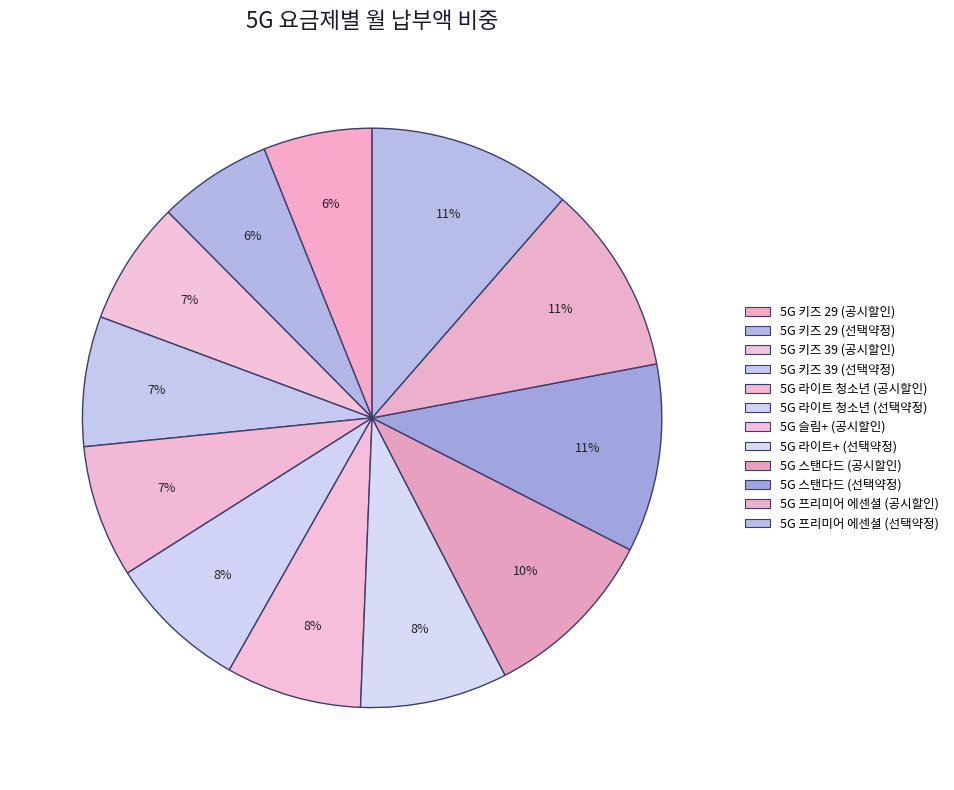

Is there a majority slice in this chart?

No